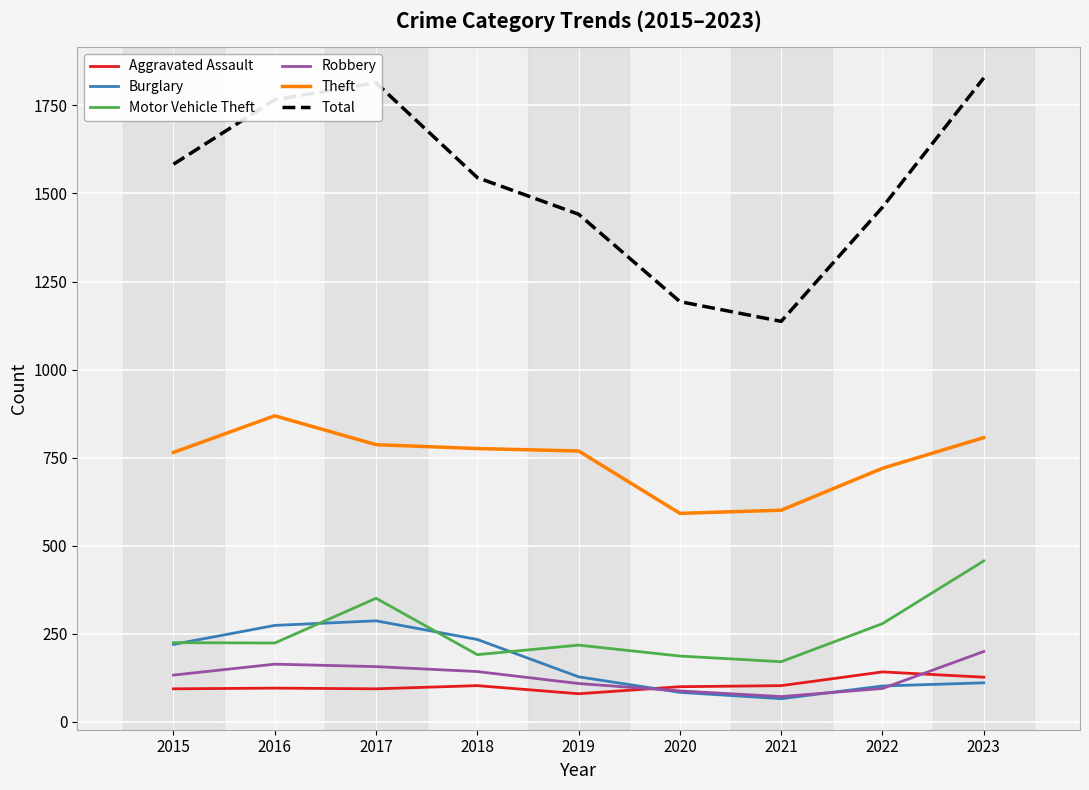

What is the spread (max minus min) of values at 2016?

1670